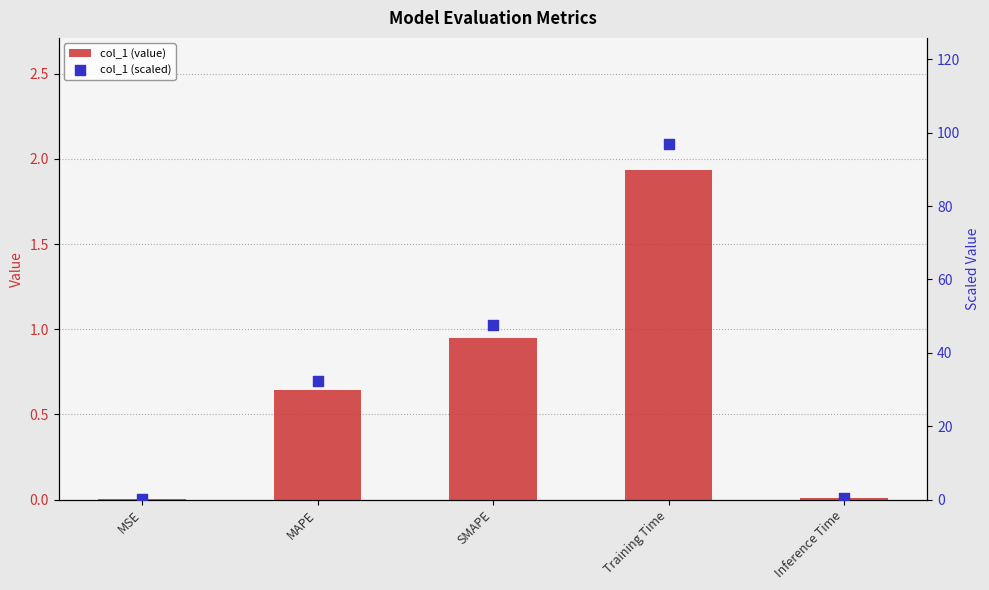

Is the value of scaled_col_1 at Inference Time greater than the value of col_1 at MAPE?

No